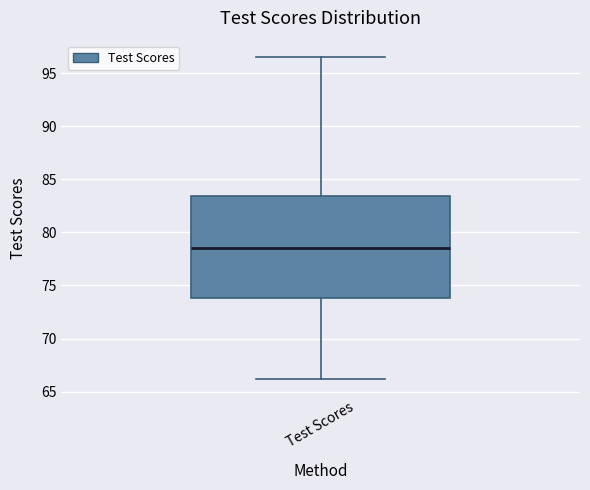

Read this box plot against the y-axis: the position of the median line, the range covered by the box, and the ends of both whiskers. The values are not printed on the chart, so give them approximately, as read against the axis.

median 78.5, box 74.0 to 83.5, whiskers 66.0 to 96.5